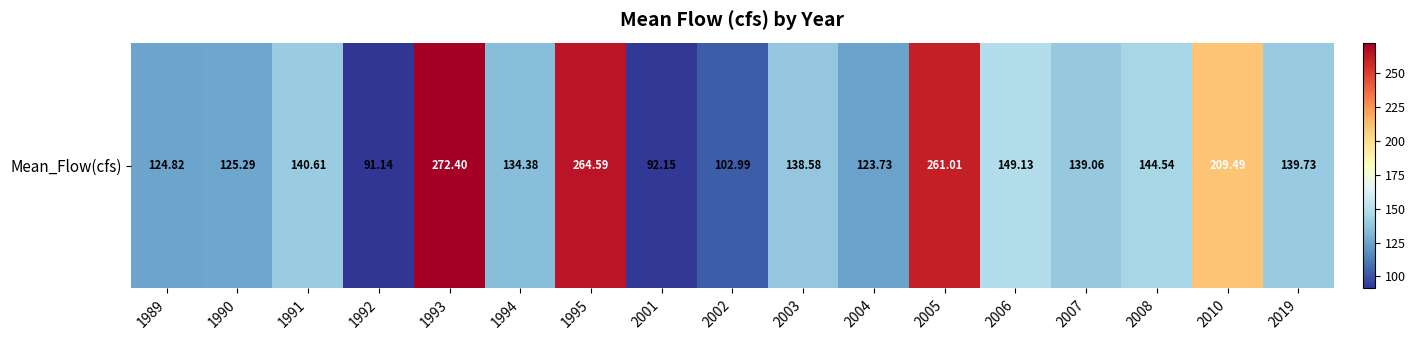

Reading left to right, transcribe all the data shown in this chart.

124.8	125.3	140.6	91.1	272.4	134.4	264.6	92.1	103.0	138.6	123.7	261.0	149.1	139.1	144.5	209.5	139.7